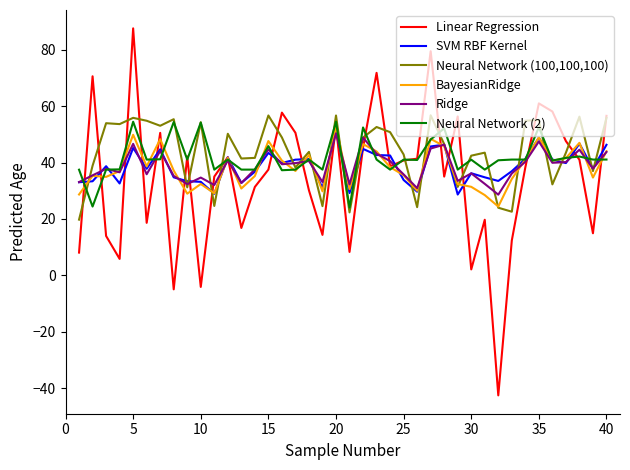

What is the smallest value displayed?

-42.5